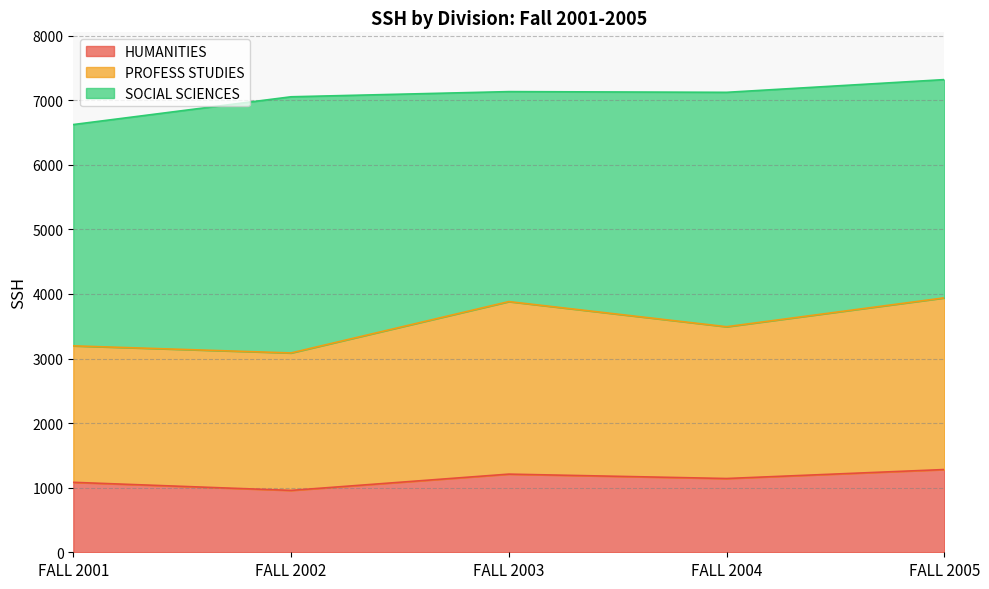

At which category is the sum across all series the highest?

FALL 2005